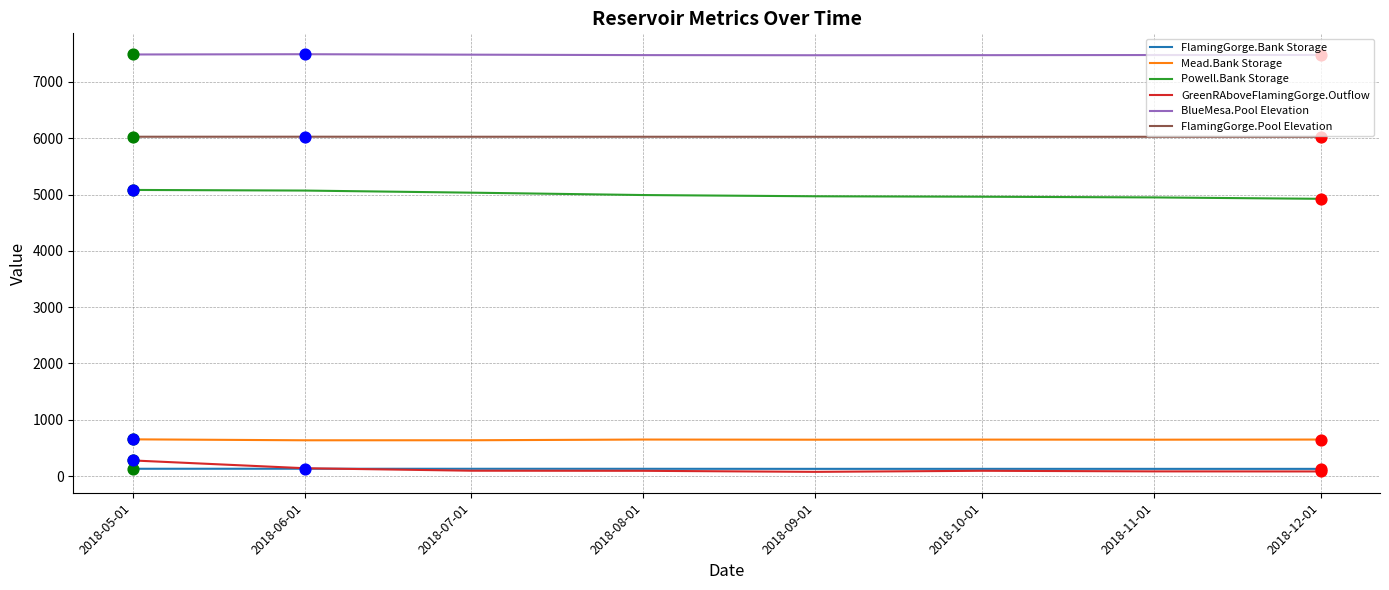

Which series has the largest total across all categories?

BlueMesa.Pool Elevation